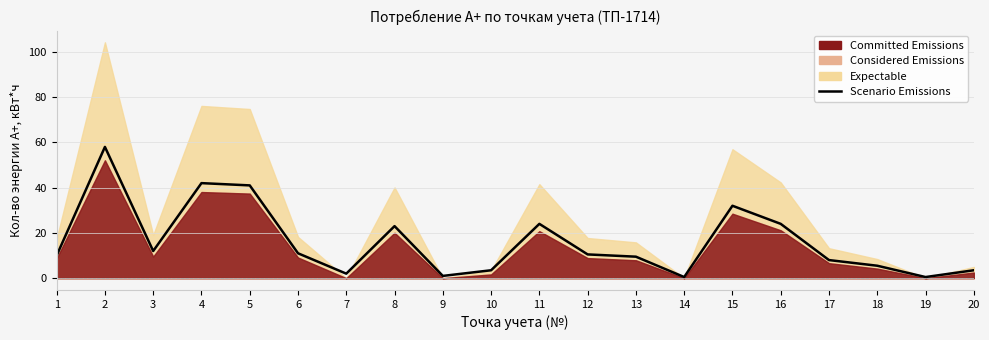

How many points are higher than both their immediate neighbors (excluding endpoints)?

5